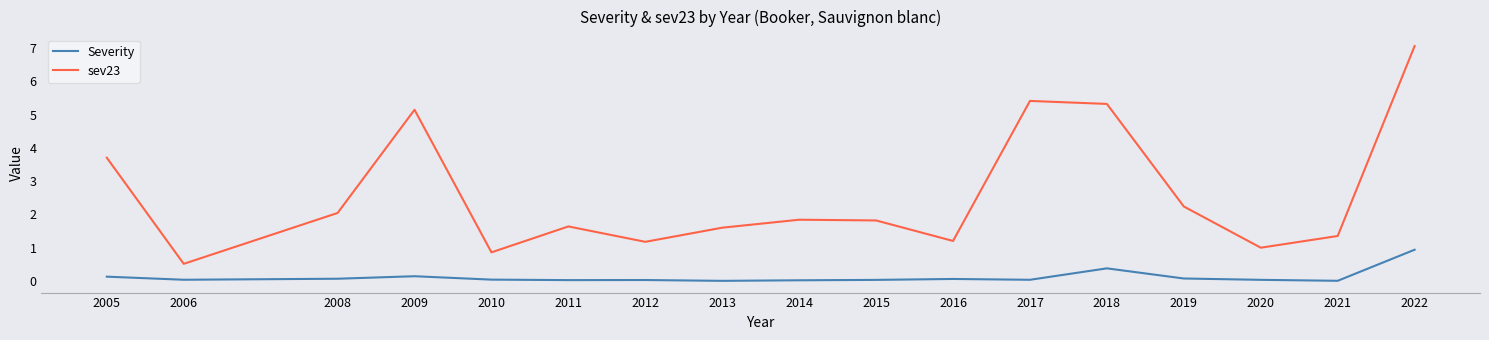

At which category is the sum across all series the highest?

2022